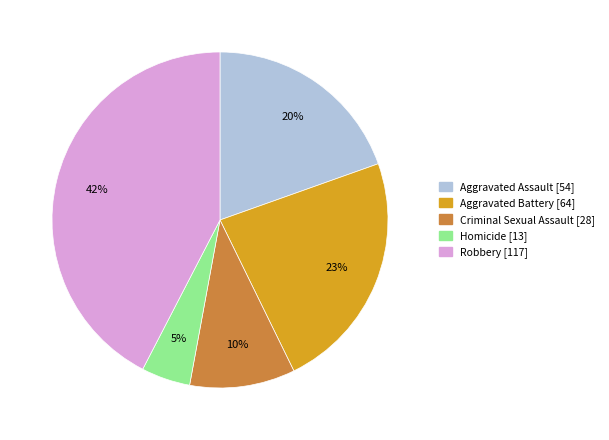

To the nearest percent, what percentage of the pie is Homicide?

5%